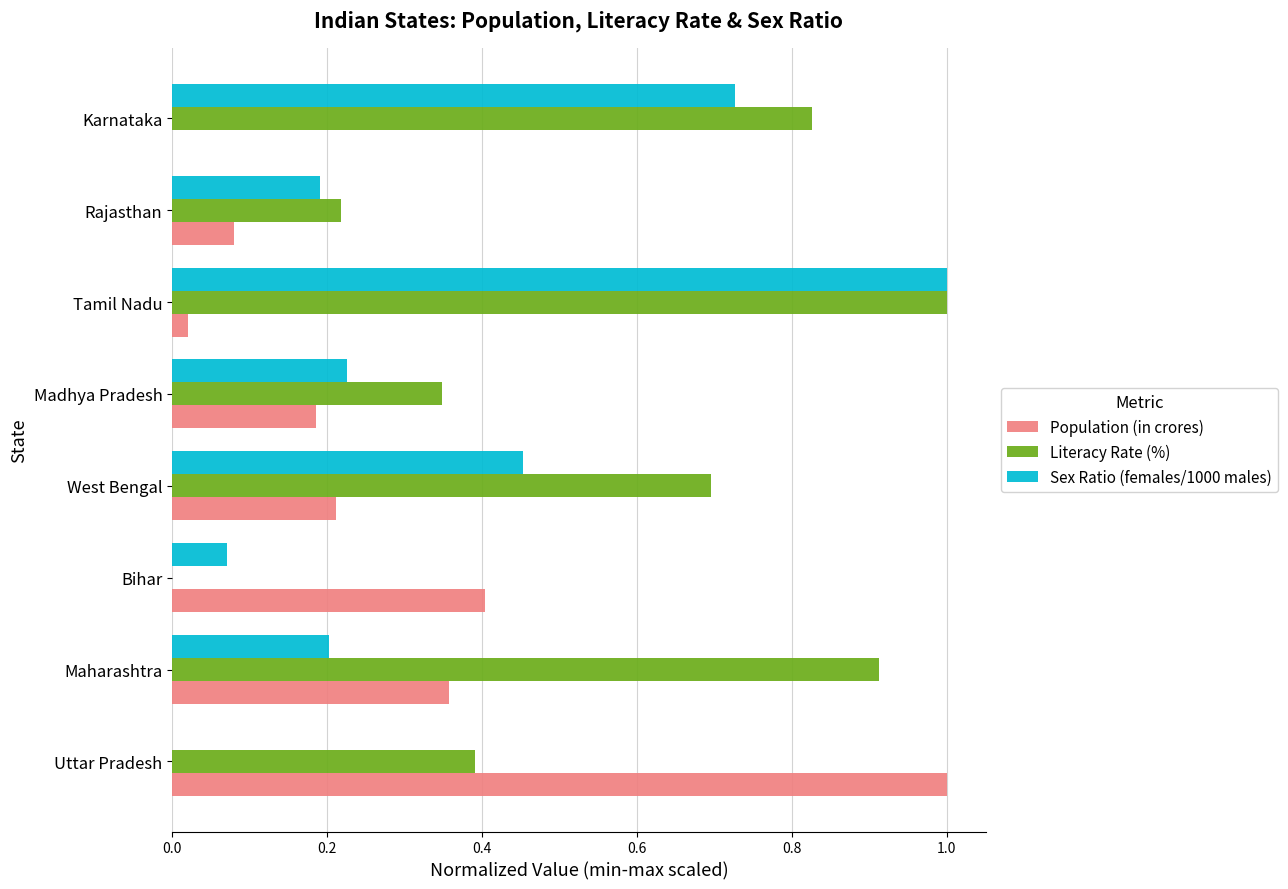

Which series has the largest total across all categories?

Literacy Rate (%)